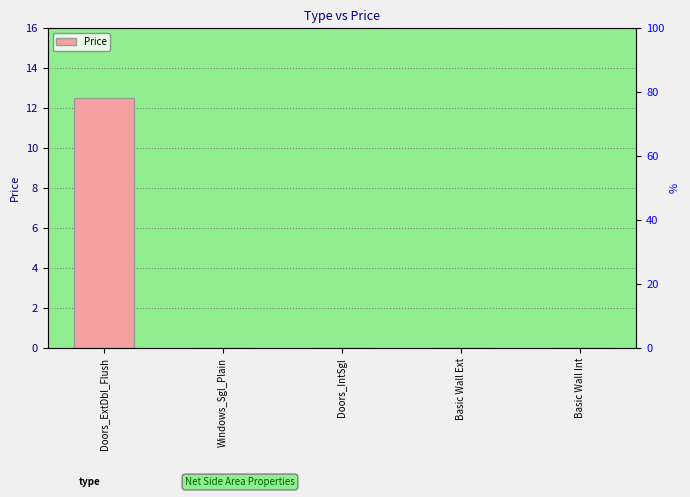

Reading left to right, list all the values displayed in this chart.

Doors_ExtDbl_Flush=12.5	Windows_Sgl_Plain=0.0	Doors_IntSgl=0.0	Basic Wall Ext=0.0	Basic Wall Int=0.0